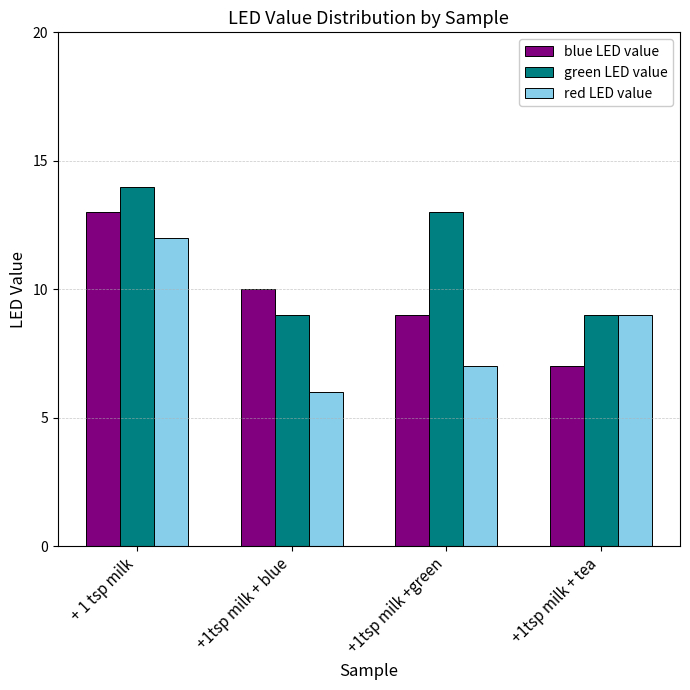

How many red LED value values are between 7 and 12?

3